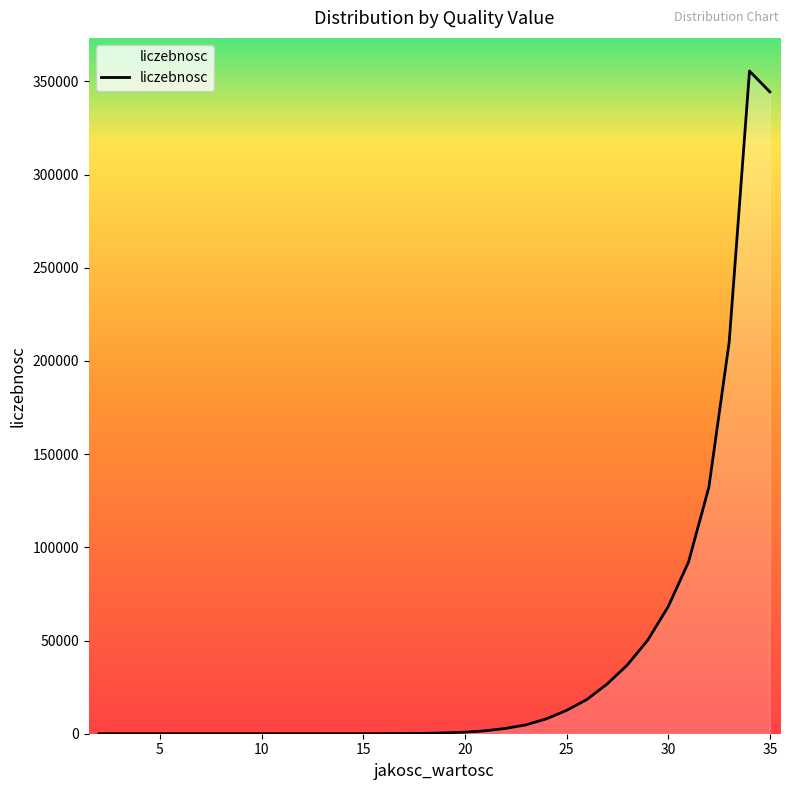

How many distinct data groups are displayed?

1